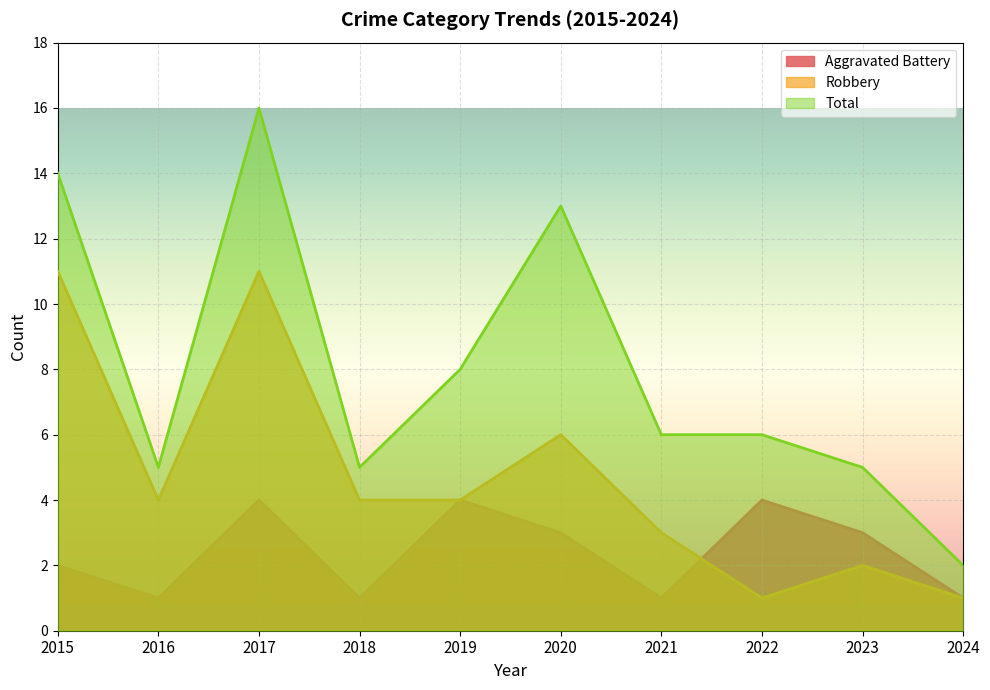

How many data points in Total are less than 6?

4